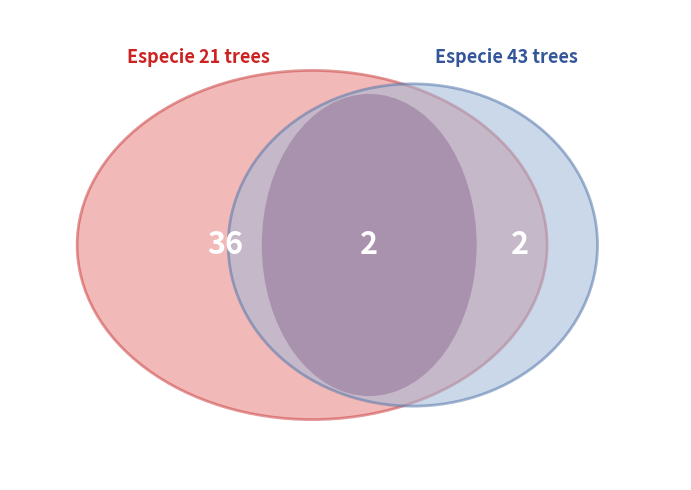

To the nearest percent, what percentage of the pie is other?

5%